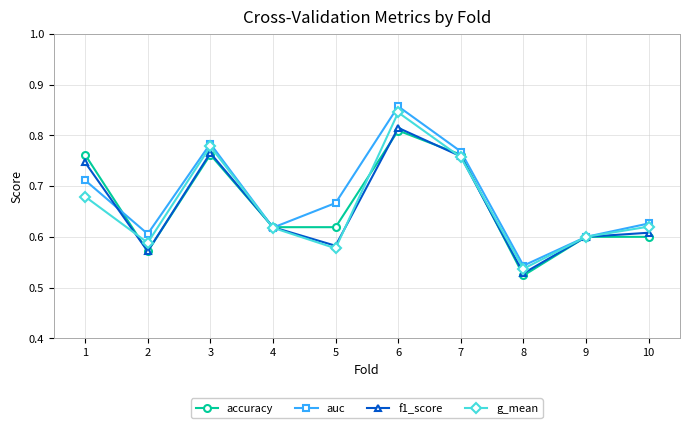

Where is the first local maximum for f1_score?

3